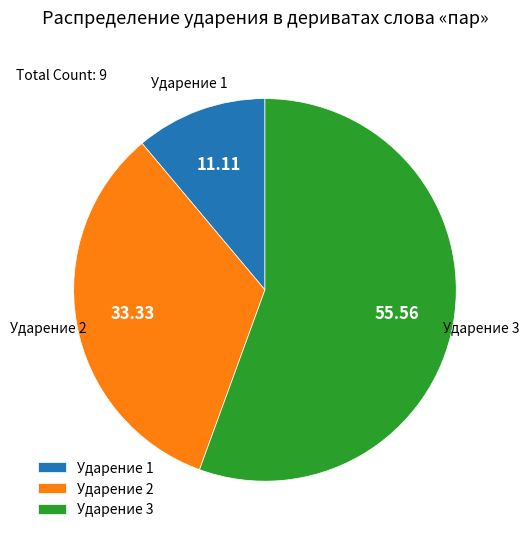

Approximately how many times larger is the value at Ударение 2 compared to Ударение 1?

3.0